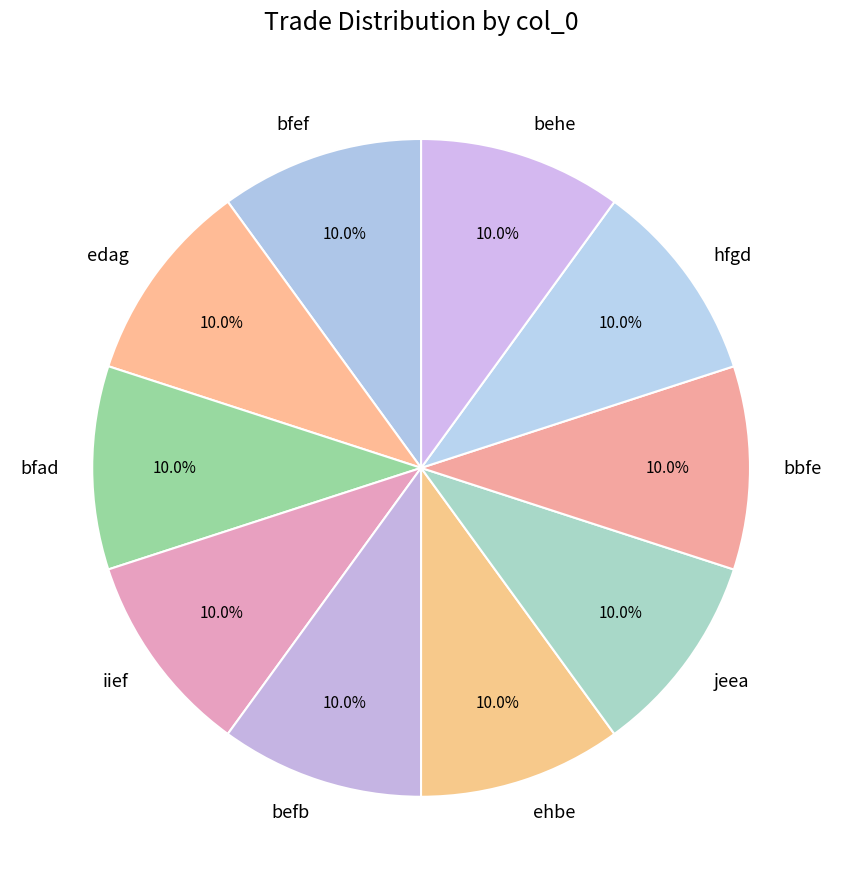

How many slices are in this pie chart?

10